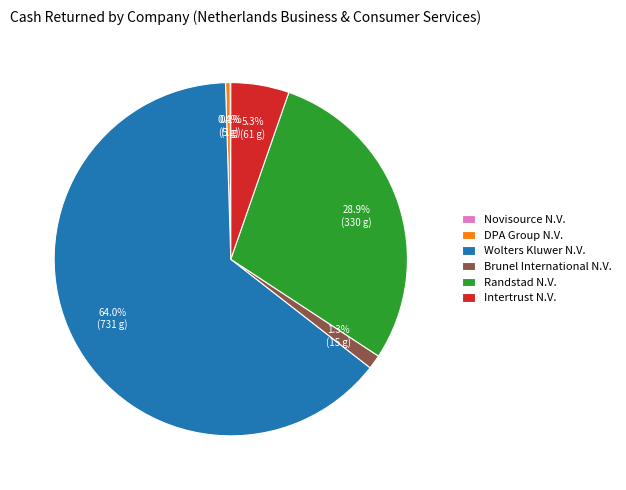

Is the sum of Intertrust N.V. and DPA Group N.V. greater than half?

No